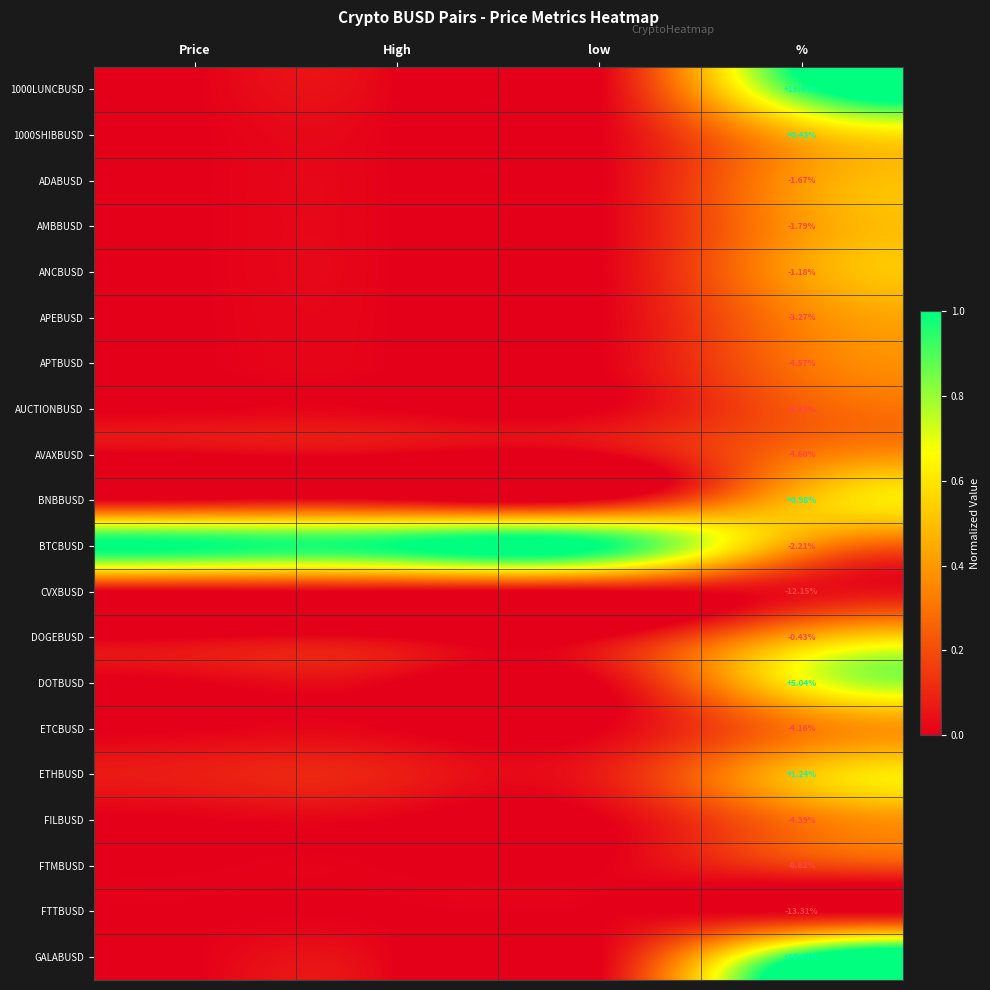

Rank the series at low from lowest to highest value.

1000SHIBBUSD, AMBBUSD, GALABUSD, ANCBUSD, DOGEBUSD, 1000LUNCBUSD, FTMBUSD, ADABUSD, APEBUSD, CVXBUSD, FILBUSD, AUCTIONBUSD, DOTBUSD, APTBUSD, AVAXBUSD, FTTBUSD, ETCBUSD, BNBBUSD, ETHBUSD, BTCBUSD